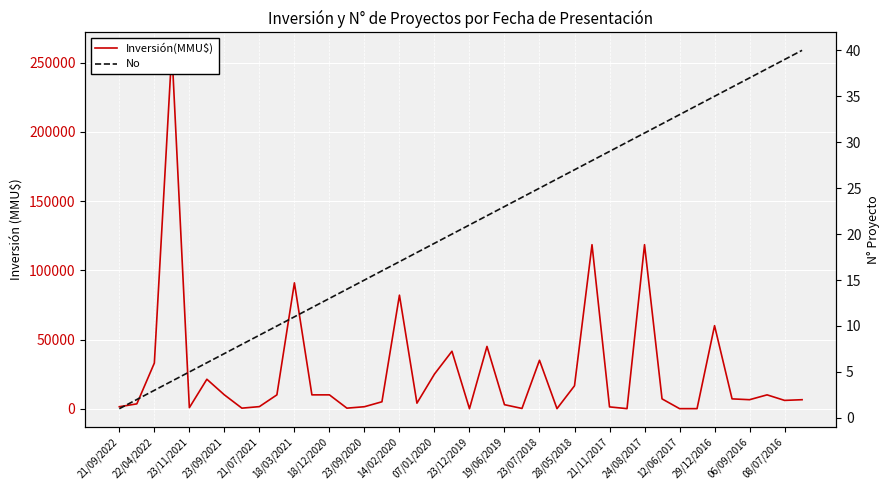

Where is Inversión(MMU$) nearest to the value 129500?

27